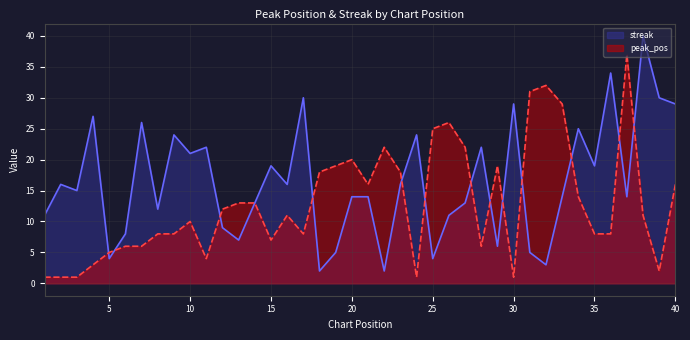

The streak series shows 11 at 1. True or false?

True